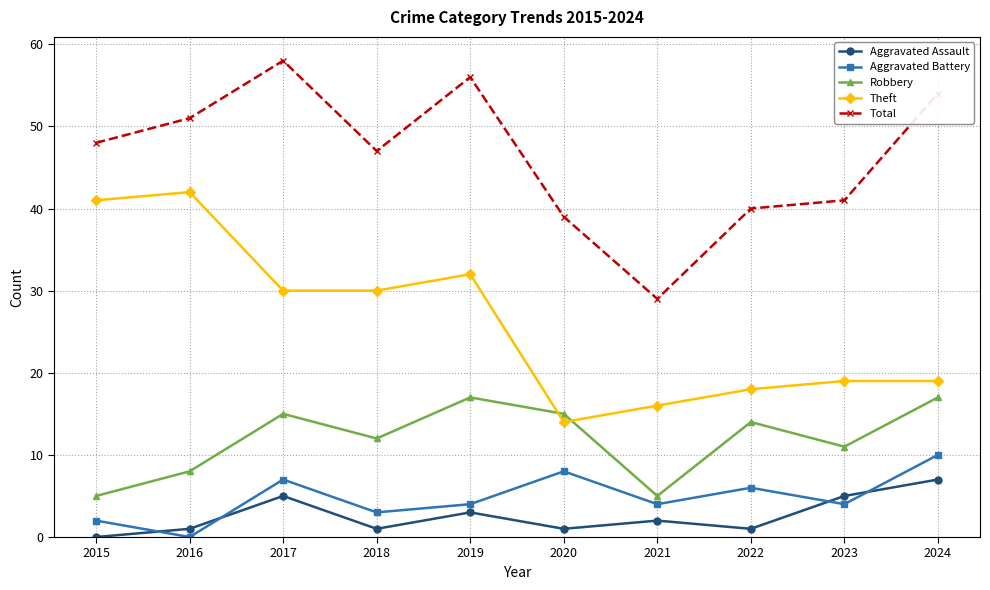

List the series in order of their peak value, lowest first.

Aggravated Assault, Aggravated Battery, Robbery, Theft, Total